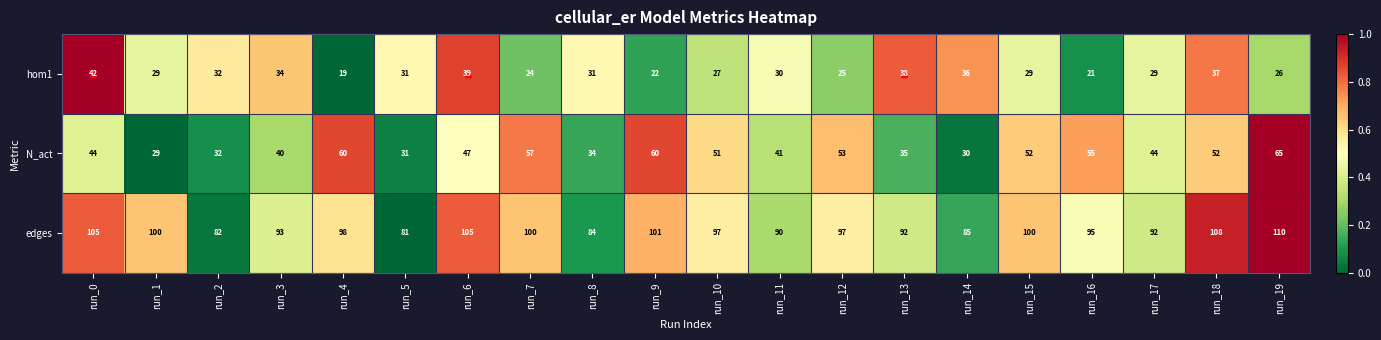

At run_10, list the series in order from smallest to largest.

hom1, N_act, edges